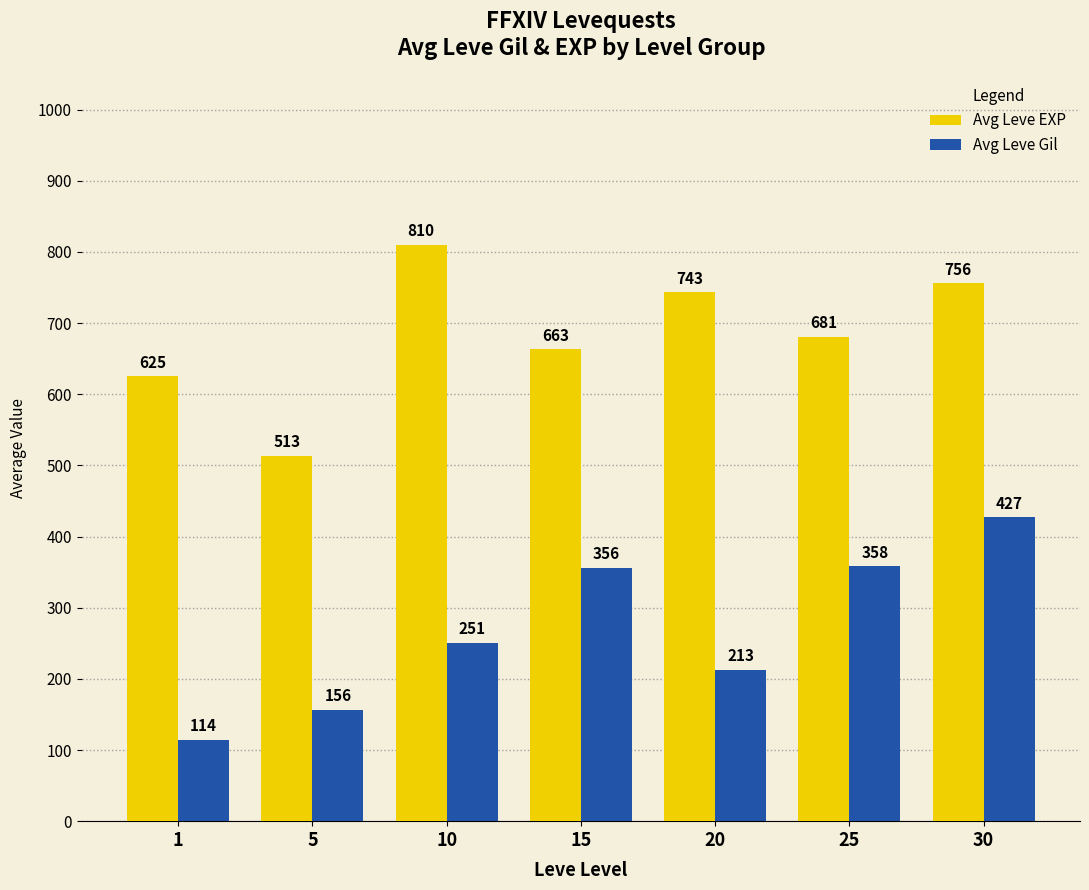

At which label does Avg Leve EXP first exceed 681?

10